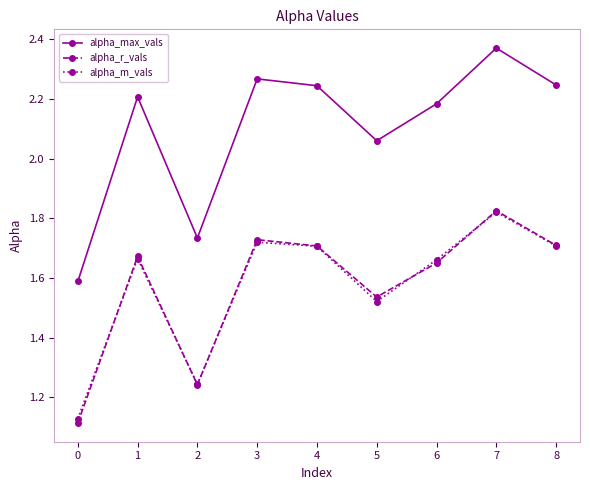

How many alpha_r_vals values are between 1 and 2?

9